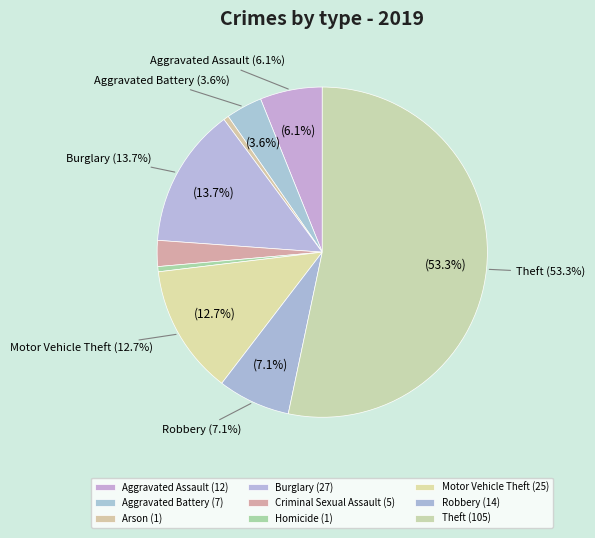

What is the ratio of the value at Theft to the value at Arson?

105.0